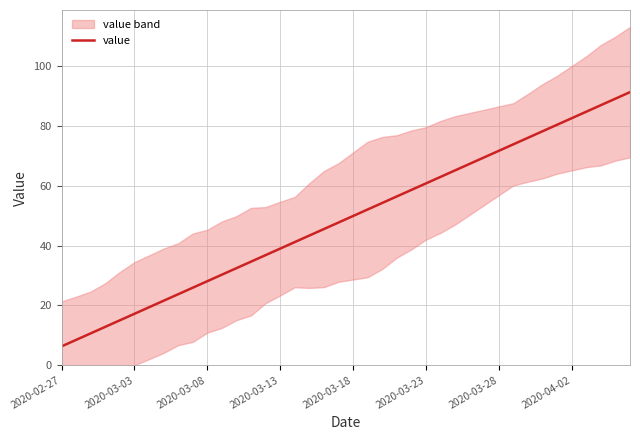

What is the value of the 20th point from the left?

47.7